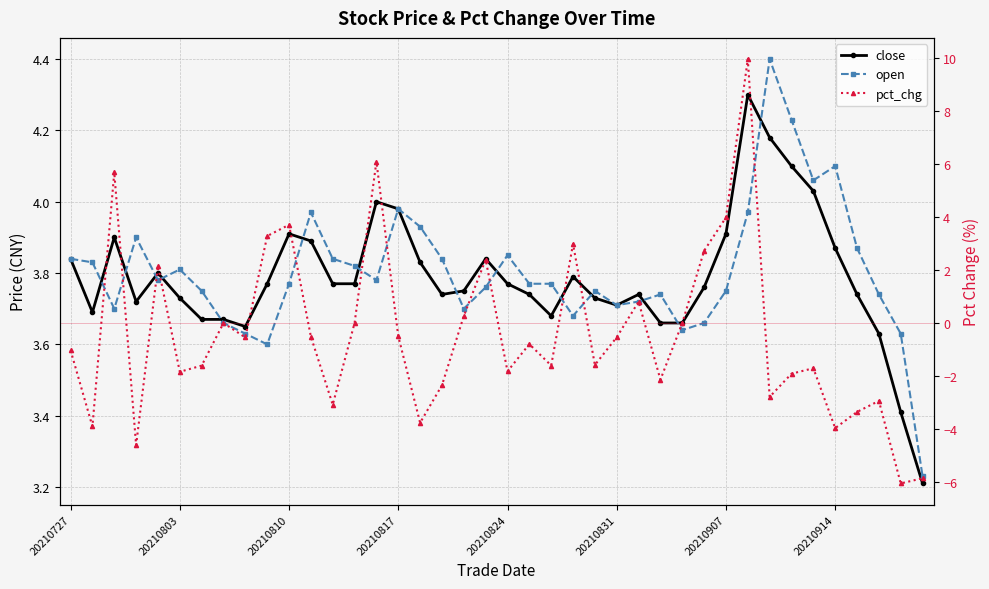

Does the chart display data point markers on the line(s)?

Yes